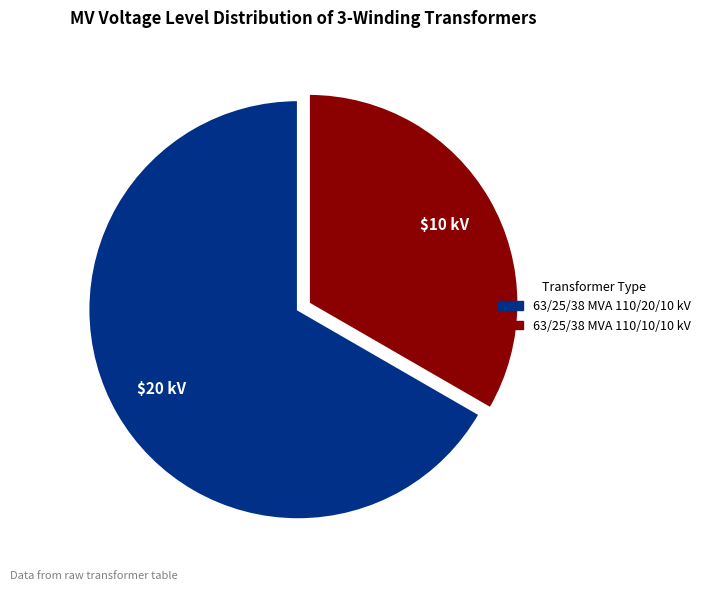

Which category has the smallest portion of the pie?

63/25/38 MVA 110/10/10 kV